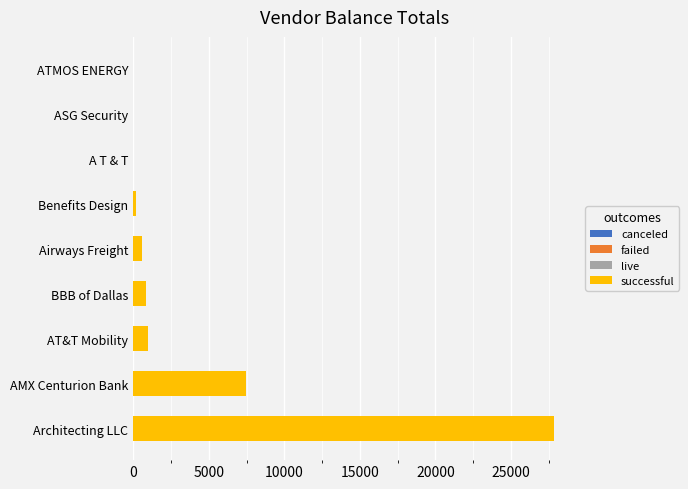

Which has a higher value, Architecting LLC or AT&T Mobility?

Architecting LLC